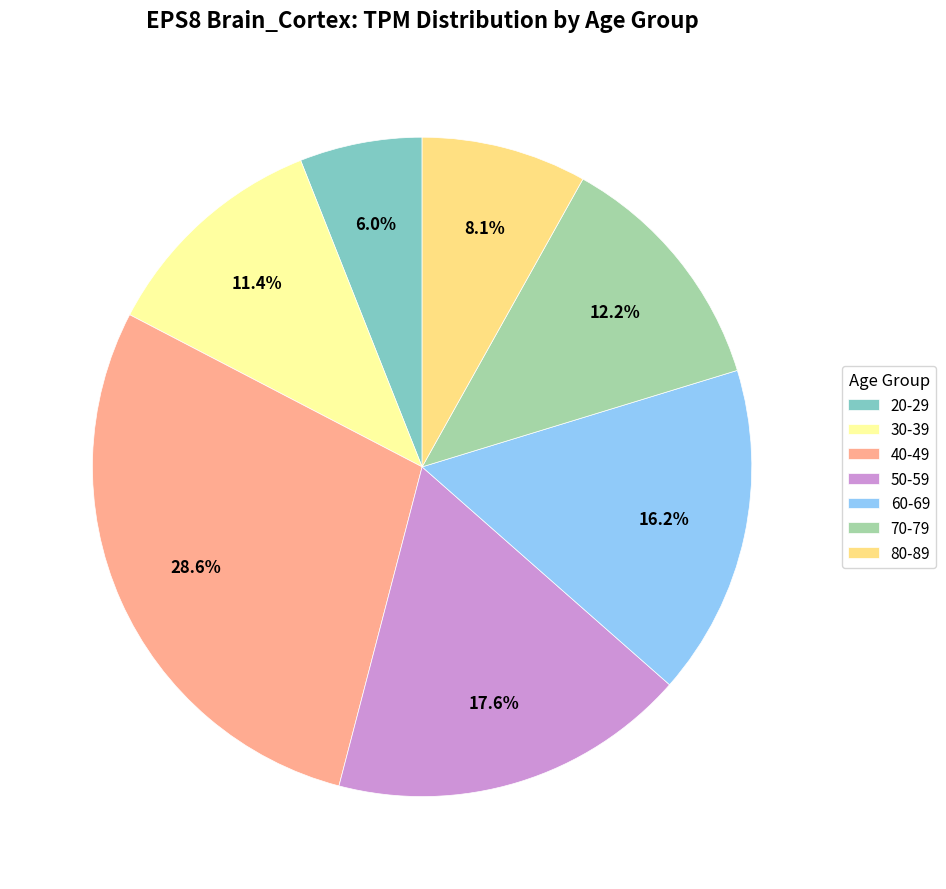

How many slices are in this pie chart?

7